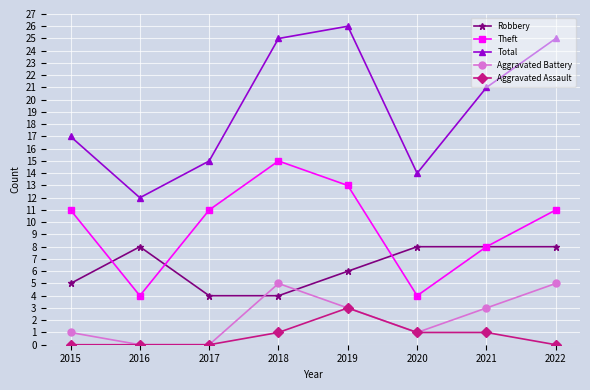

True or false: Aggravated Battery has a value of 1 at 2019.

False